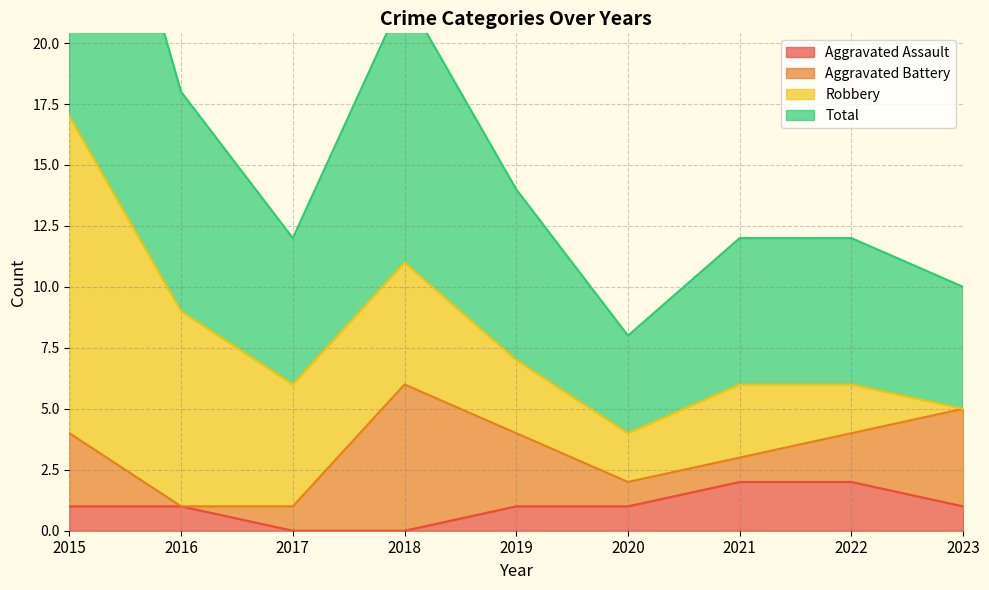

The Aggravated Assault series shows 1 at 2019. True or false?

True